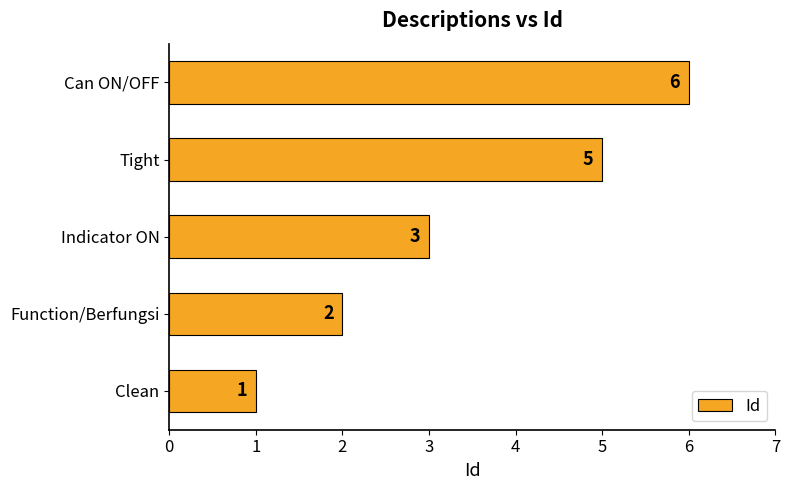

How many values are between 2 and 5?

3